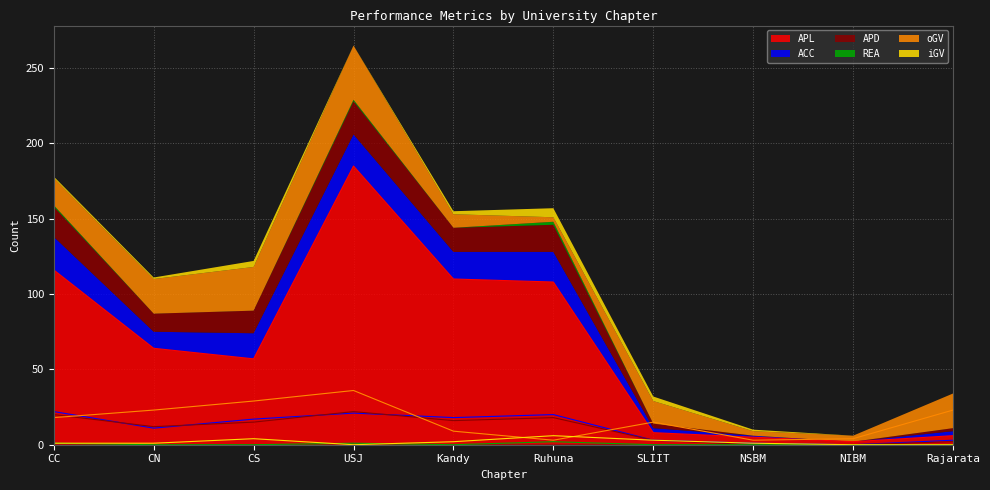

What is the difference between the second highest and minimum values in the APL series?

114